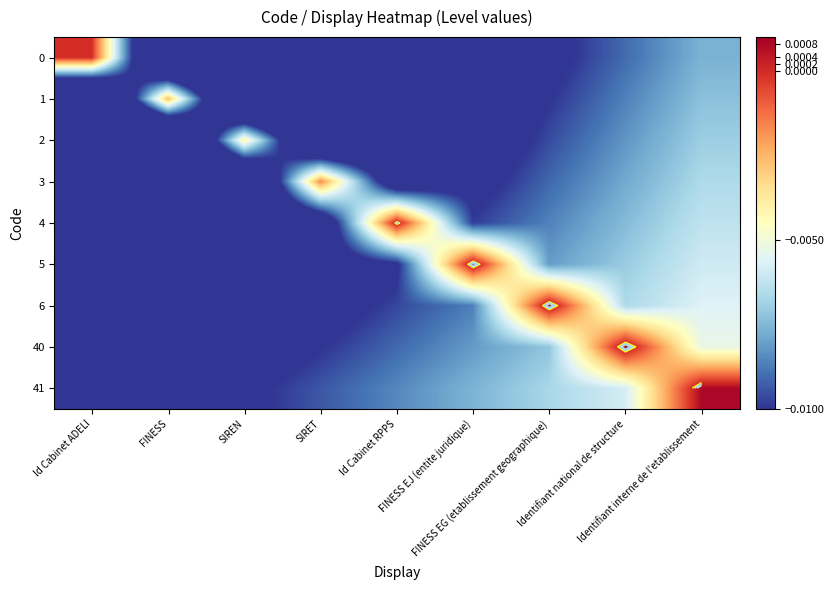

Which category has the lowest value in the 0 series?

FINESS